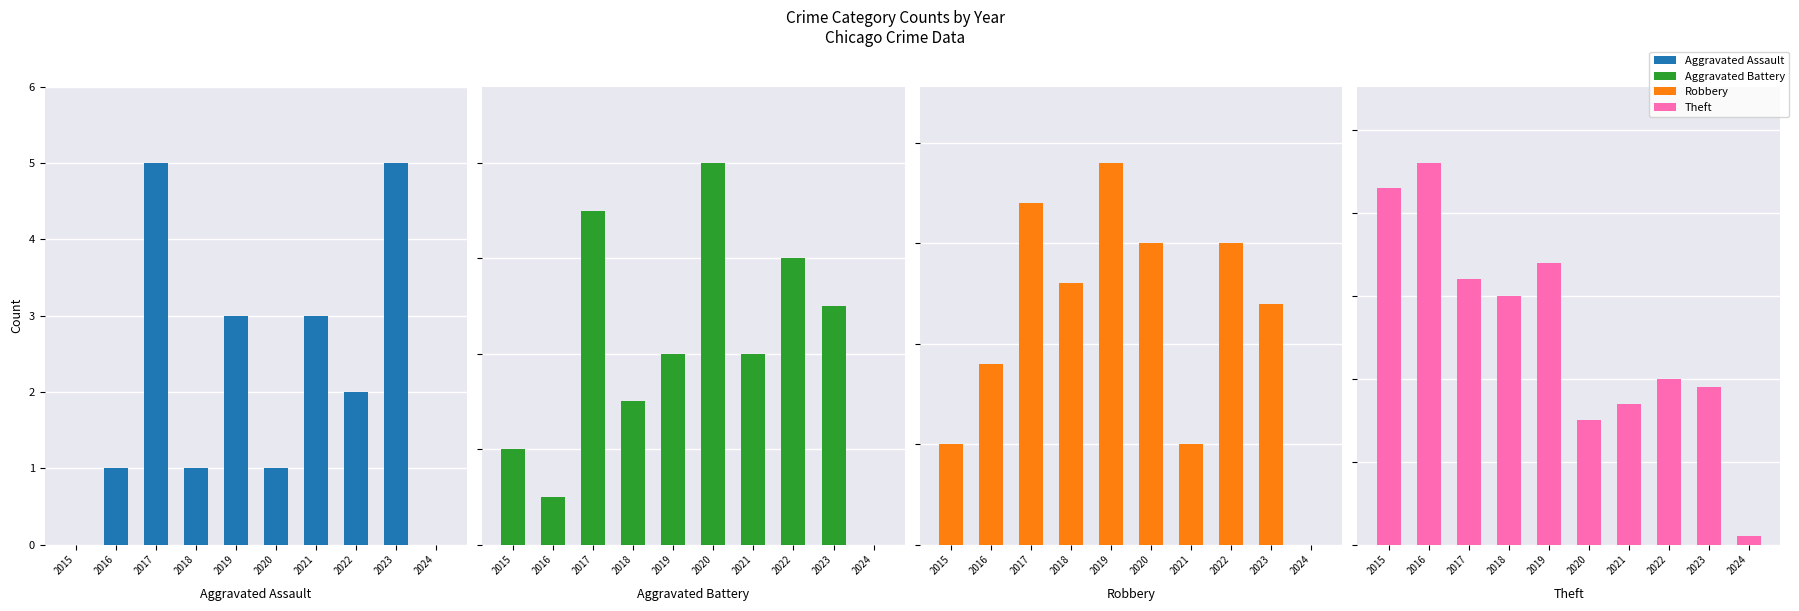

The Theft series shows 11 at 2023. True or false?

False